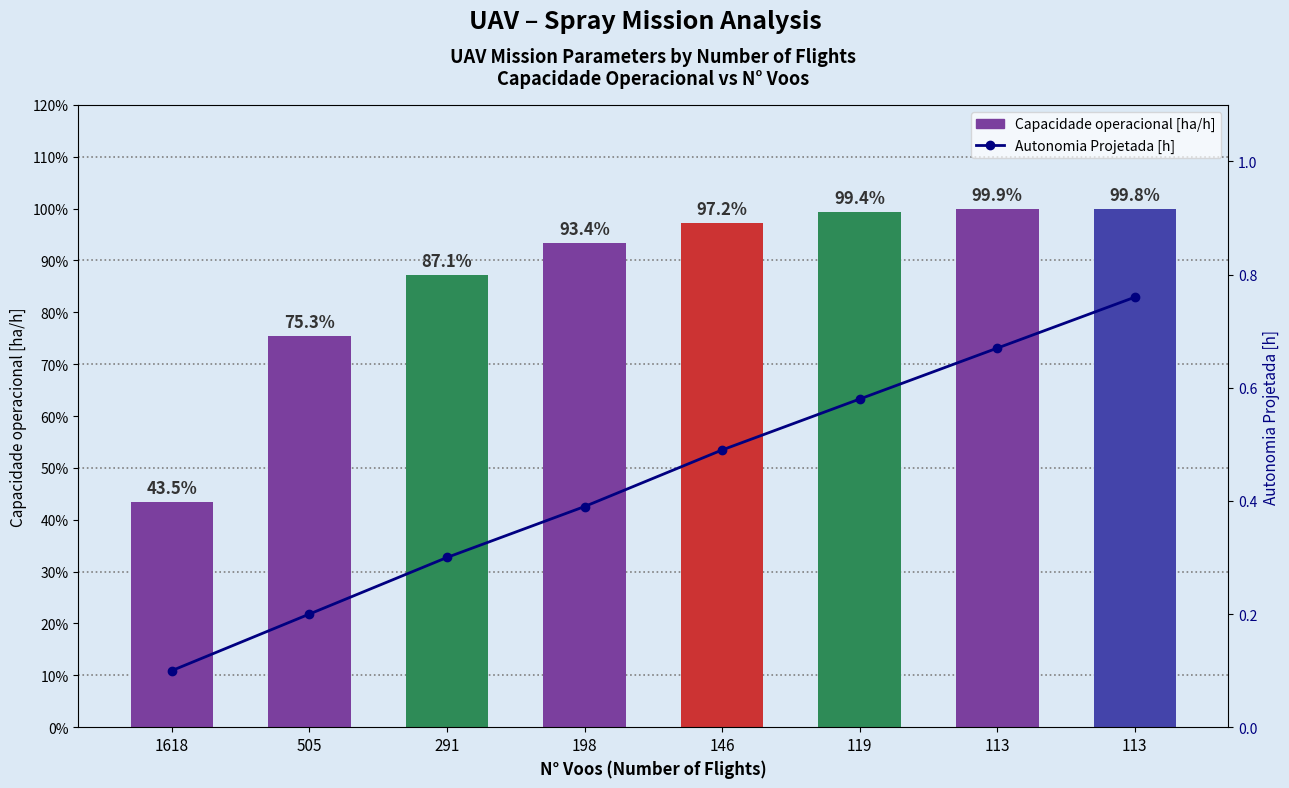

Reading left to right, what are all the values shown in this chart?

Capacidade operacional [ha/h]: 1618=0.4	505=0.8	291=0.9	198=0.9	146=1.0	119=1.0	113=1.0	113=1.0
Autonomia Projetada [h]: 1618=0.1	505=0.2	291=0.3	198=0.4	146=0.5	119=0.6	113=0.7	113=0.8